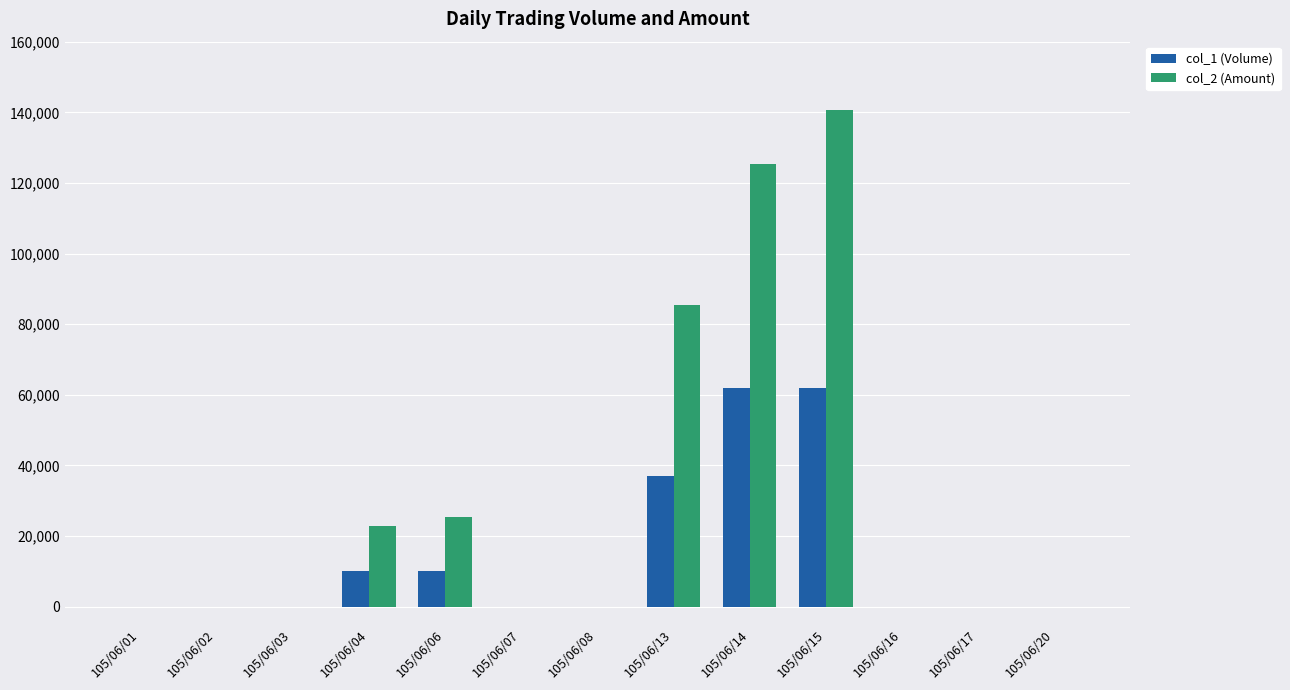

True or false: col_2 (Amount) has a value of 38010 at 105/06/04.

False